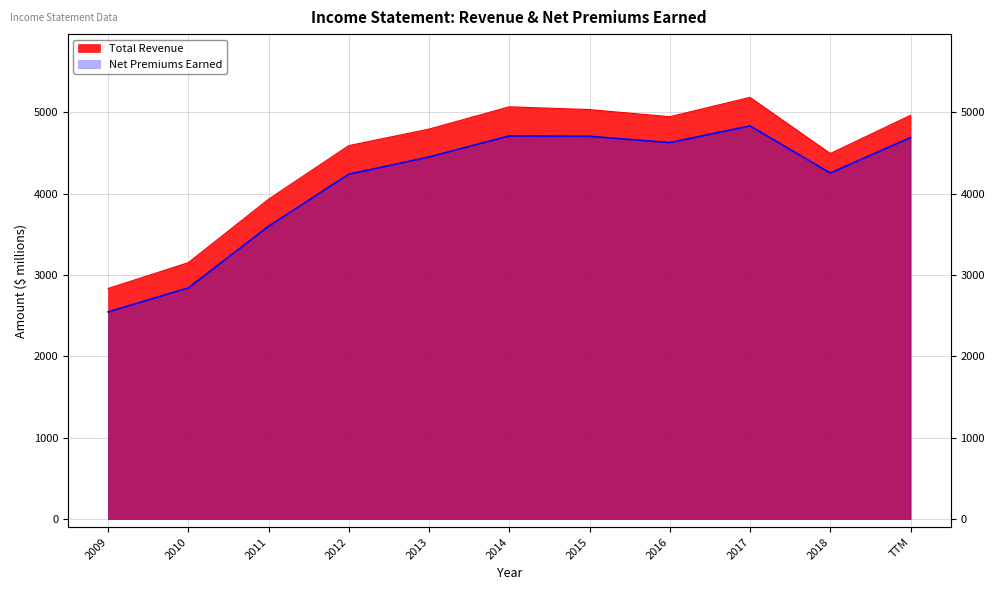

Rank the series by their average value, from highest to lowest.

Total Revenue, Net Premiums Earned